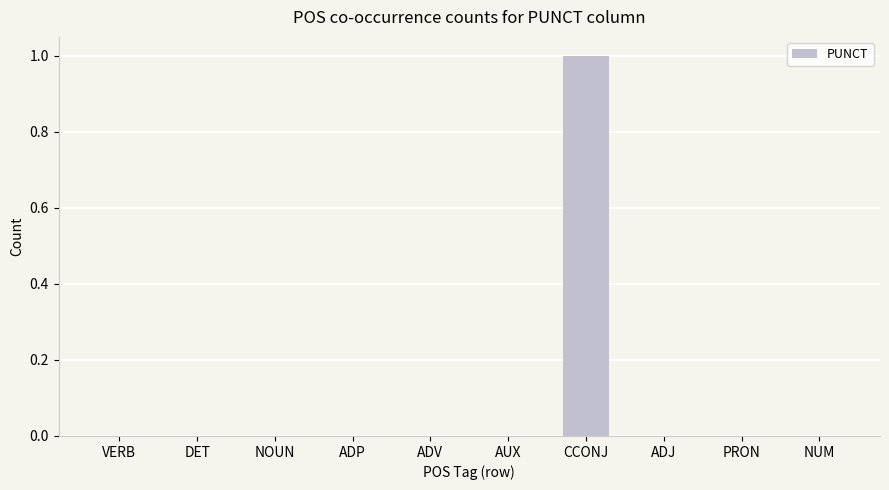

Which has a higher value, CCONJ or VERB?

CCONJ